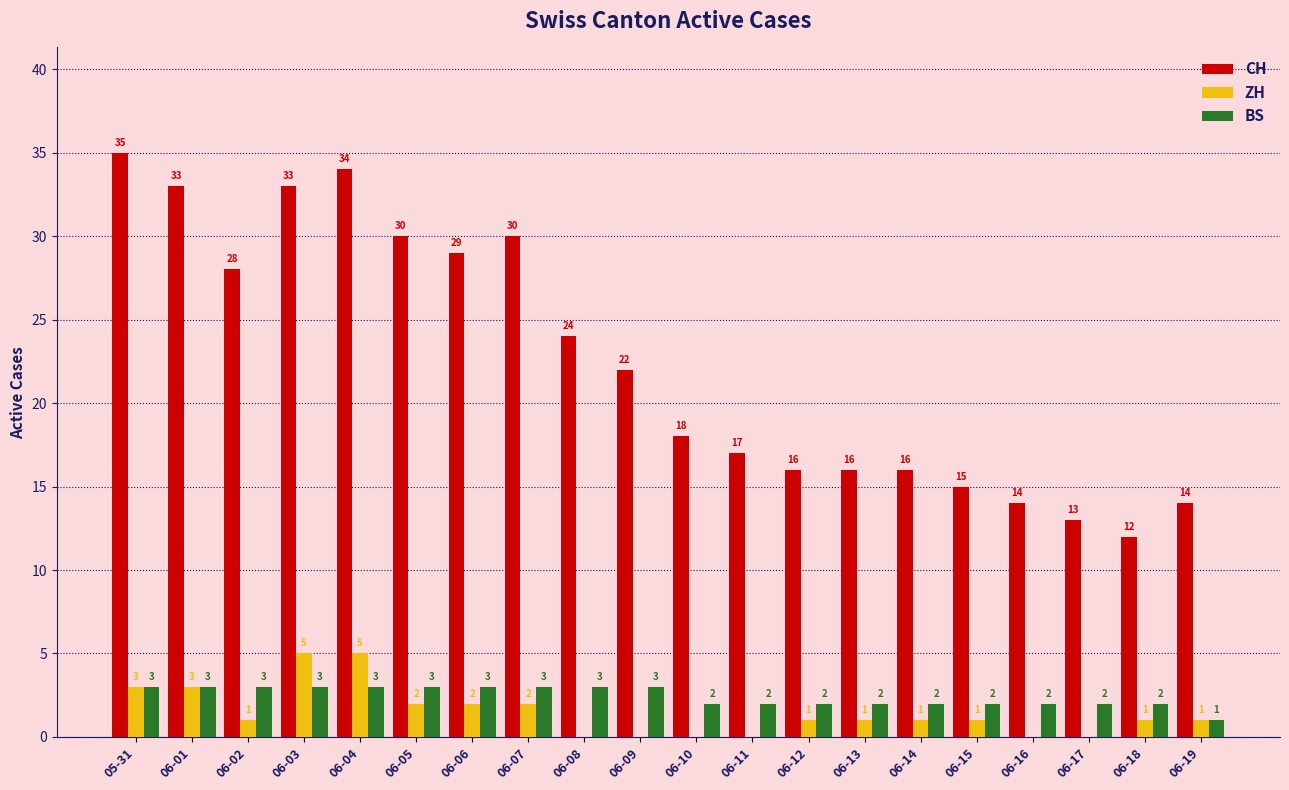

Is it true that BS equals 5 at 06-08?

False